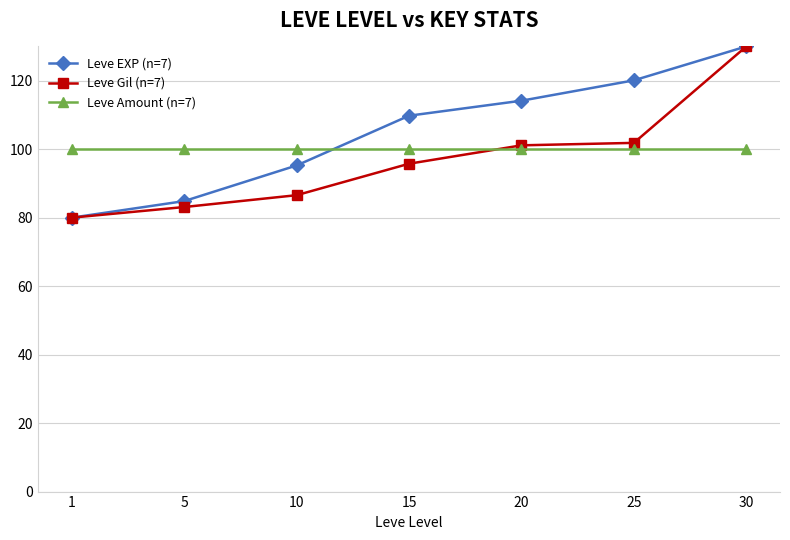

At which label is Leve EXP (n=7) closest to 105?

15